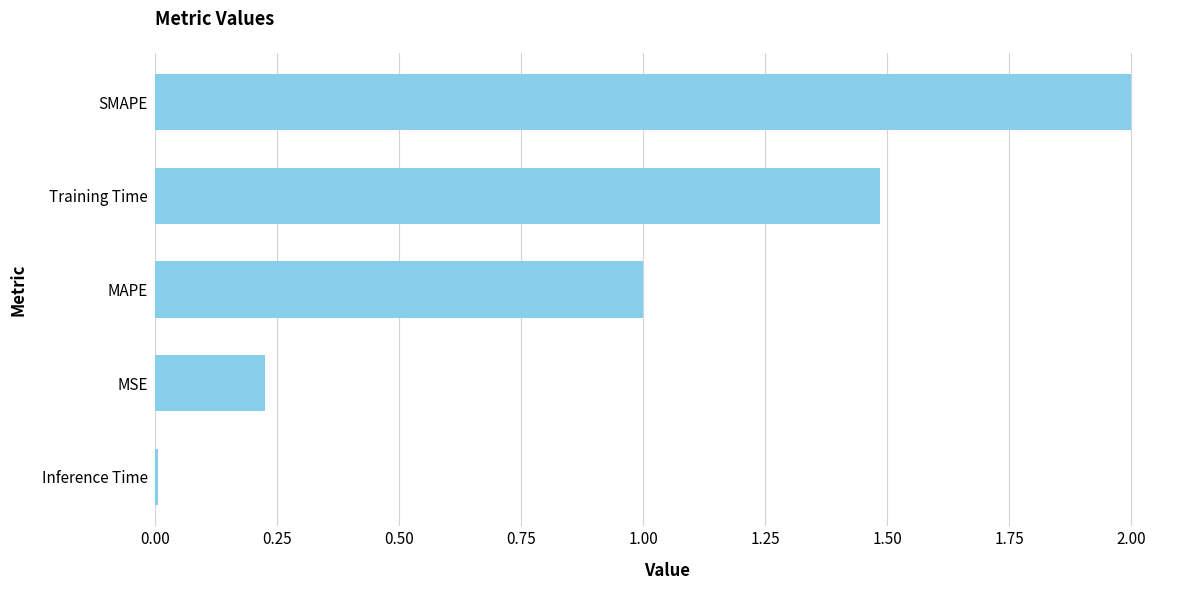

How many bars are there in total?

5